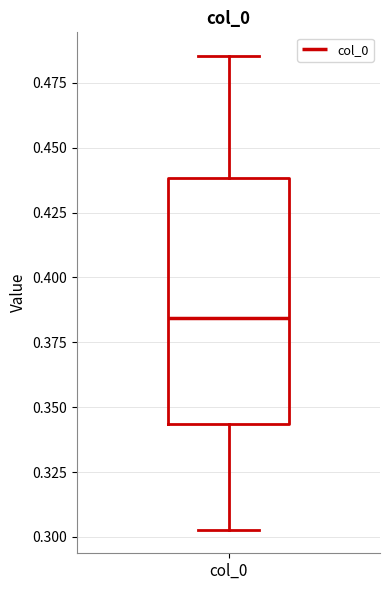

Where does the upper whisker of the box for col_0 end on the y-axis? The values are not printed on the chart, so give them approximately, as read against the axis.

0.485